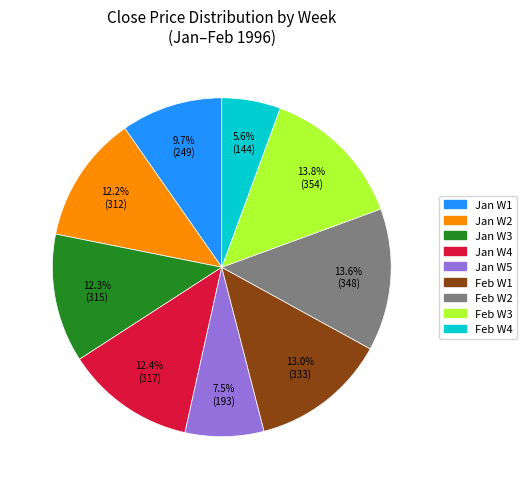

Is there a majority slice in this chart?

No